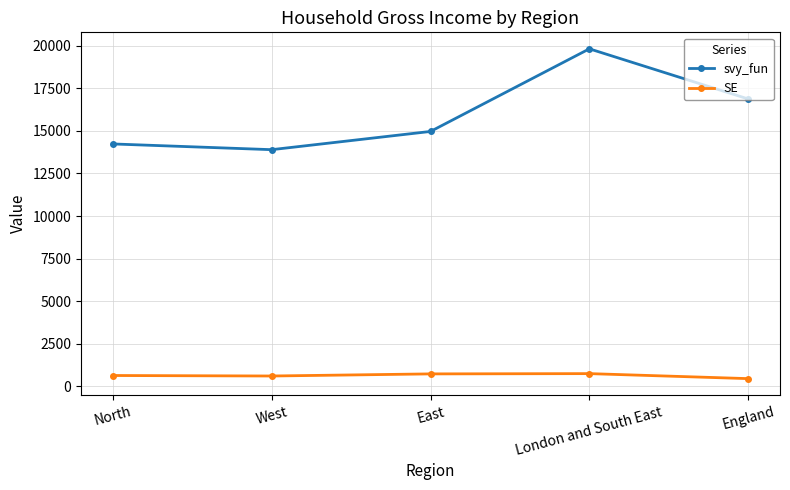

Rank the series at East from highest to lowest value.

svy_fun, SE